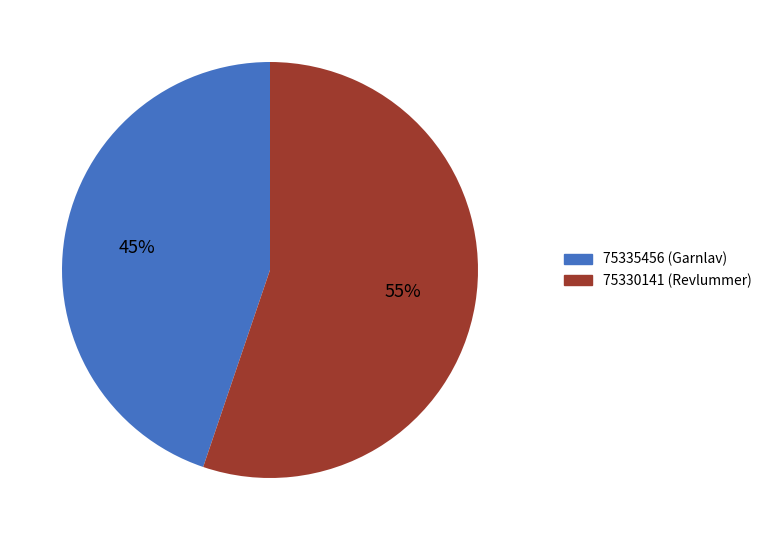

What is the majority slice?

75330141 (Revlummer)